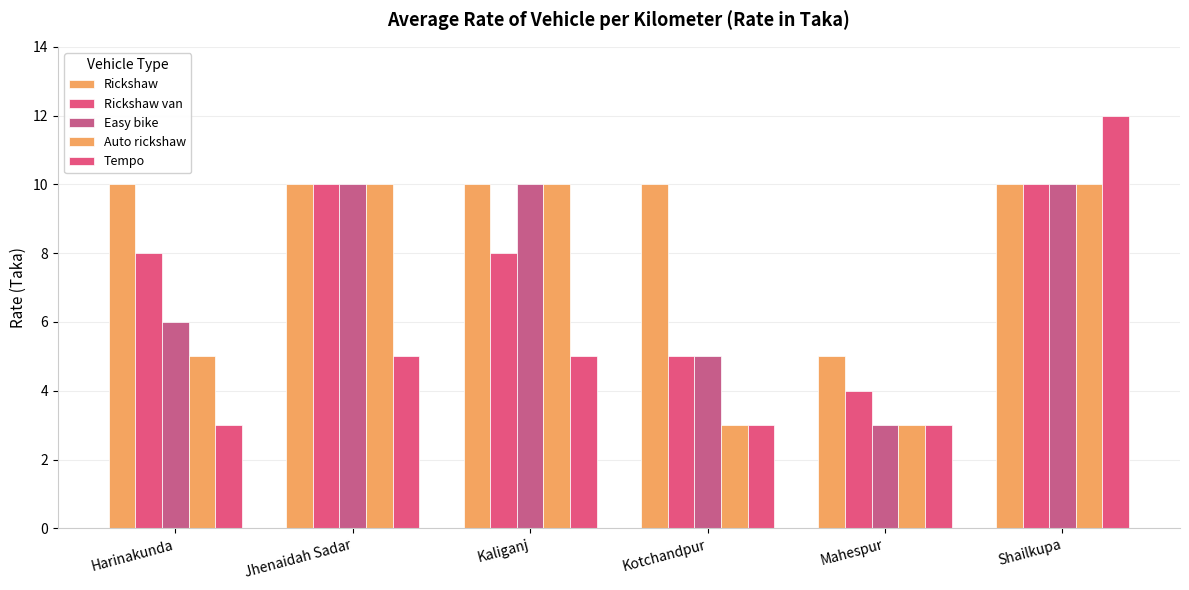

How many categories are shown in the chart?

6